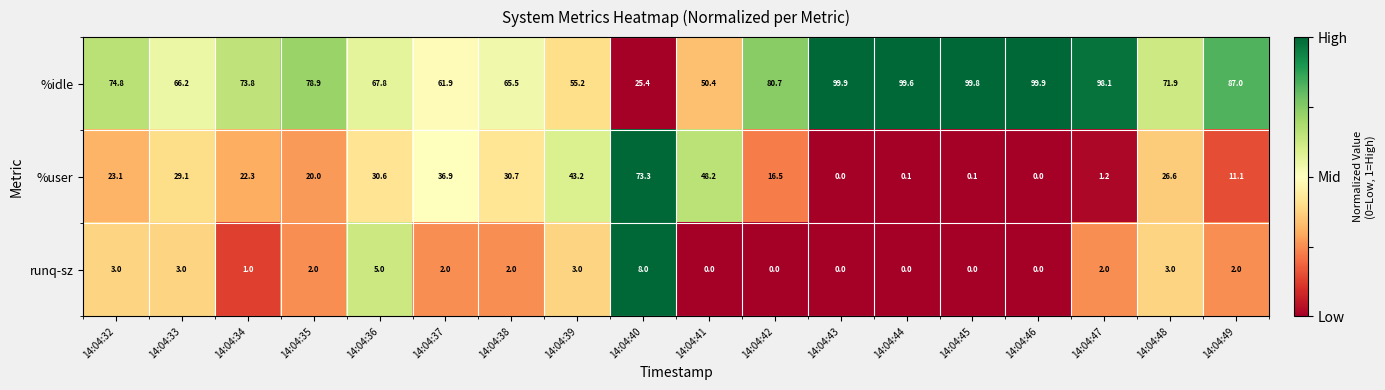

Is the value of %idle at 14:04:39 greater than the value of runq-sz at 14:04:49?

Yes